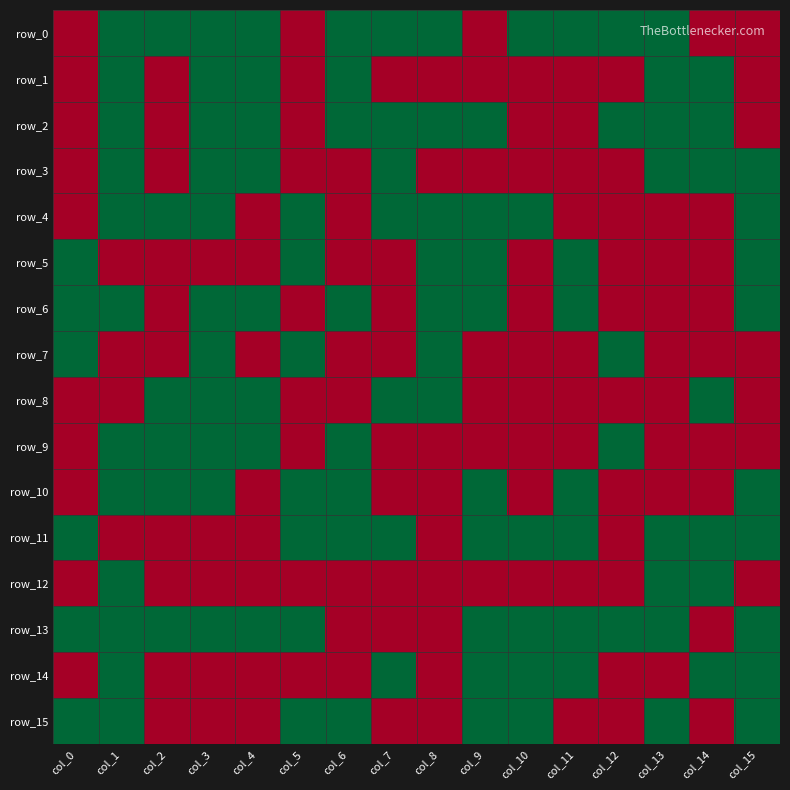

What is the difference between the row_15 values at col_13 and col_14?

1